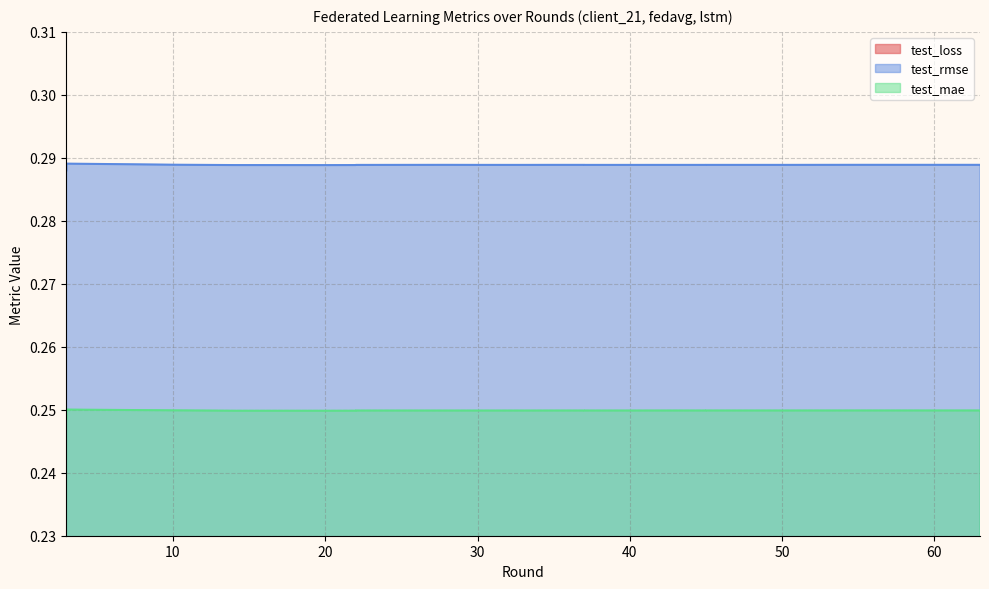

Reading left to right, list all the values displayed in this chart.

test_loss: 0.1	0.1	0.1	0.1	0.1	0.1	0.1	0.1	0.1	0.1	0.1	0.1	0.1	0.1	0.1	0.1	0.1	0.1	0.1	0.1
test_rmse: 0.3	0.3	0.3	0.3	0.3	0.3	0.3	0.3	0.3	0.3	0.3	0.3	0.3	0.3	0.3	0.3	0.3	0.3	0.3	0.3
test_mae: 0.2	0.3	0.2	0.2	0.2	0.2	0.2	0.2	0.2	0.2	0.2	0.2	0.2	0.2	0.2	0.2	0.2	0.2	0.2	0.2